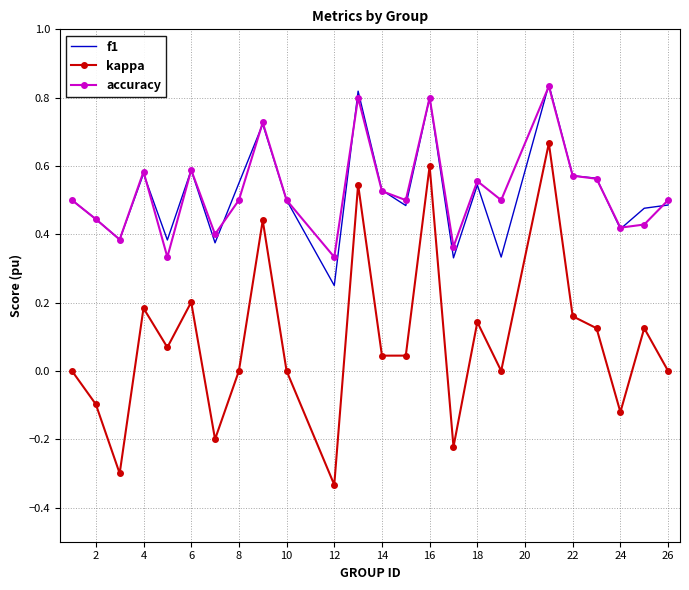

True or false: accuracy and kappa intersect in this chart.

False